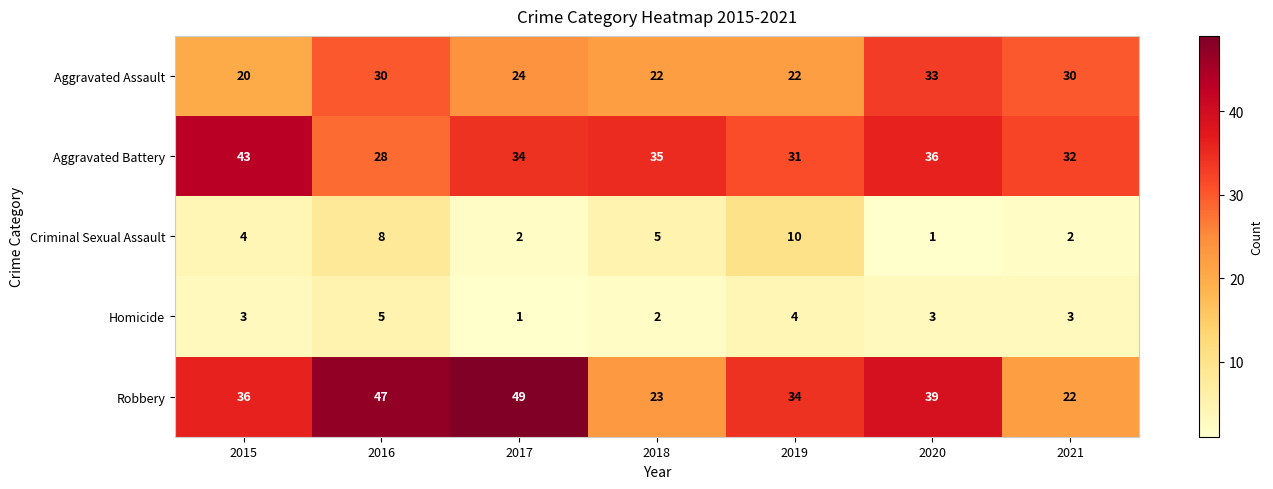

What is the greatest value displayed?

49